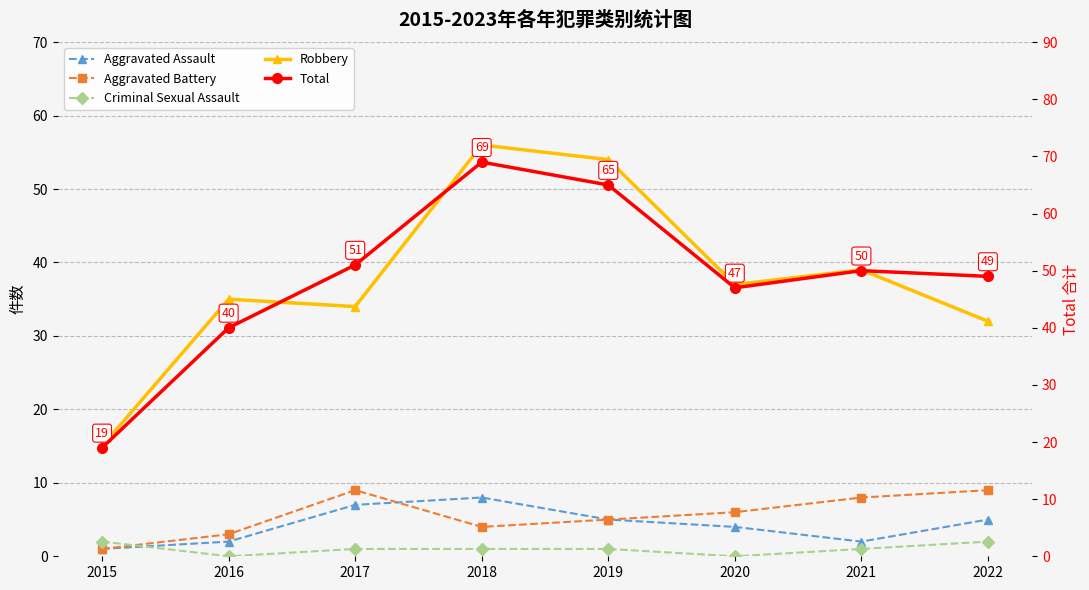

The value of Total at 2022 is 49. True or false?

True